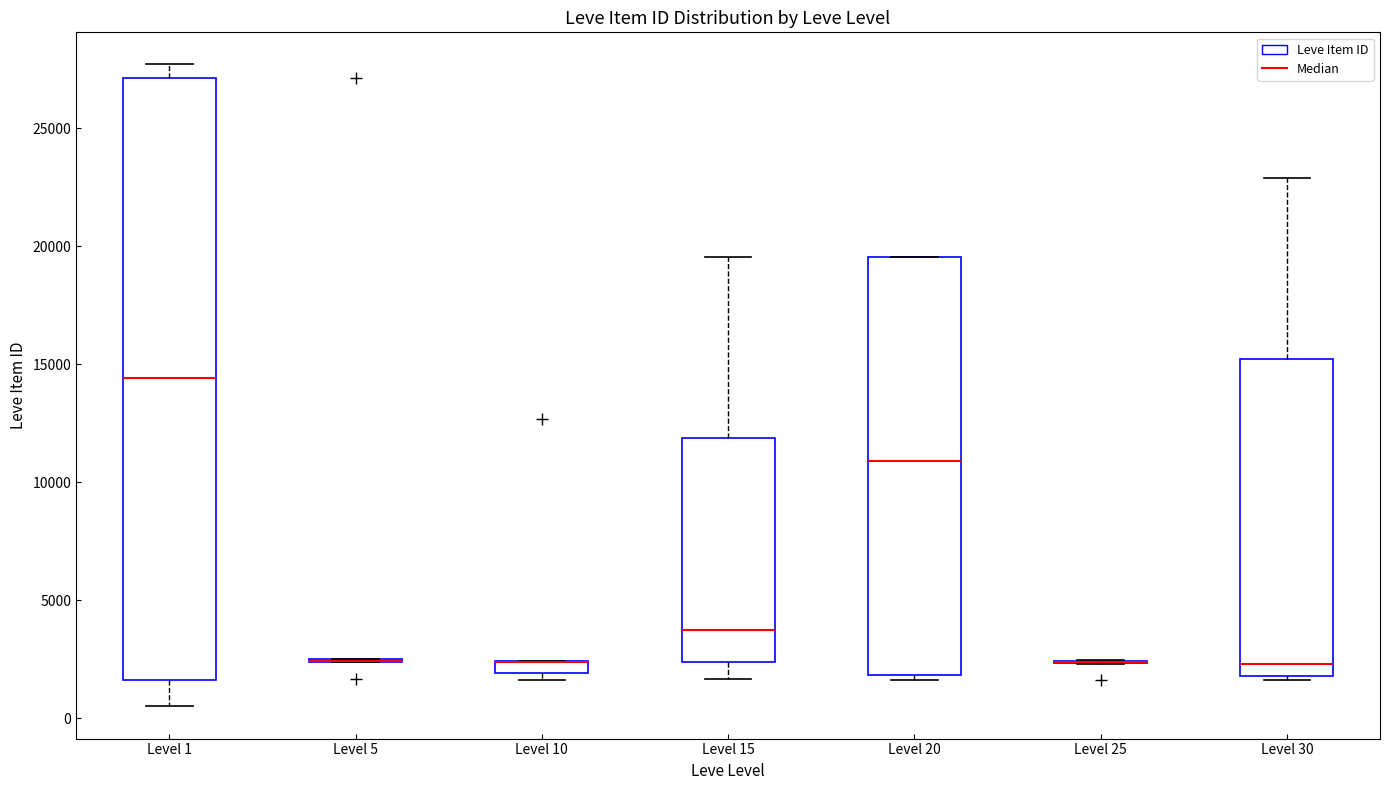

Where is the upper edge of the box for Level 1 on the y-axis? The values are not printed on the chart, so give them approximately, as read against the axis.

27000